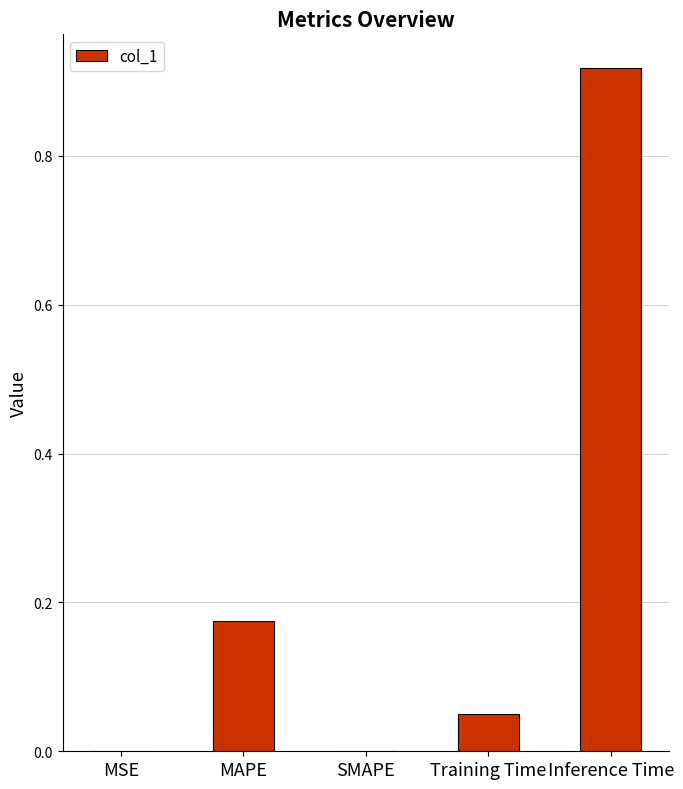

What is the change in value from MSE to MAPE?

+0.2